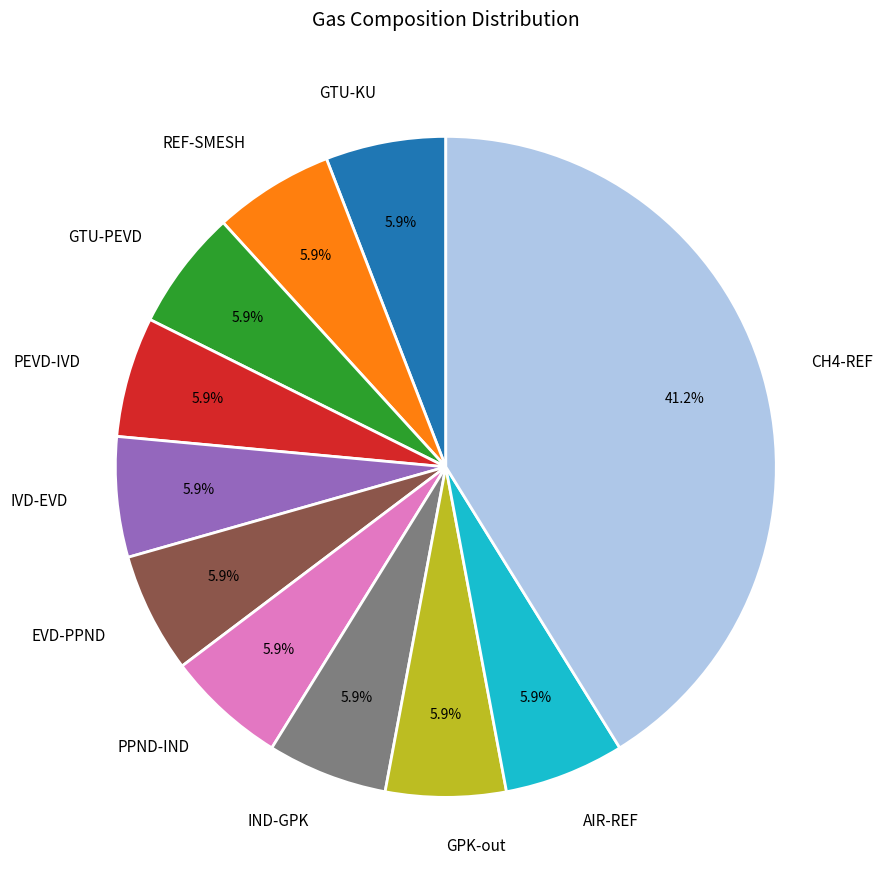

Is there a majority slice in this chart?

No